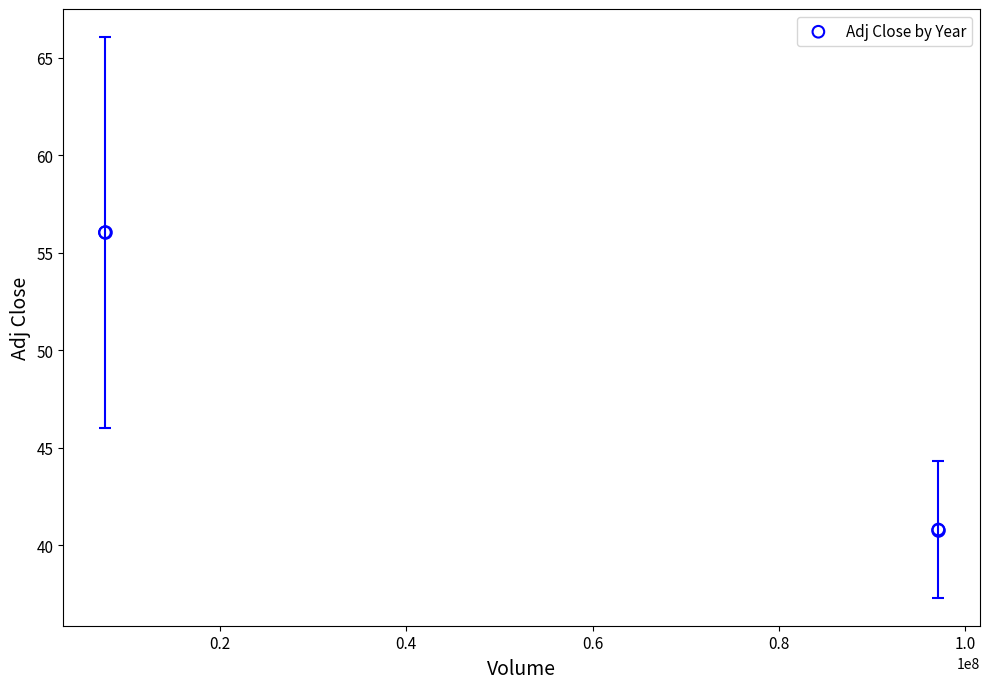

What is the range of Y values (max minus min)?

15.2